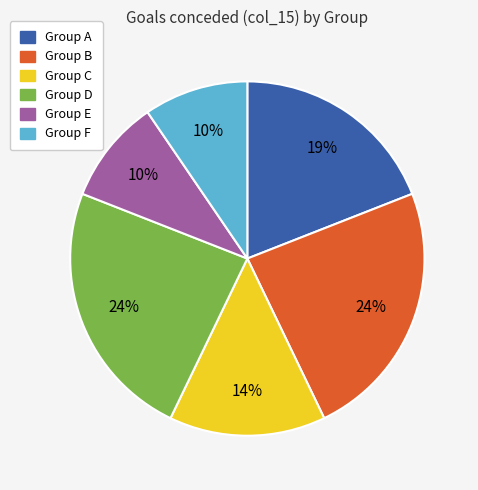

To the nearest percent, what is the average slice percentage?

17%